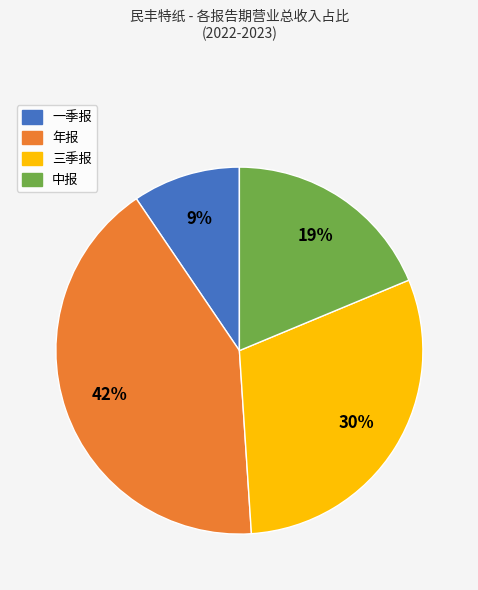

Which category has the biggest portion of the pie?

年报